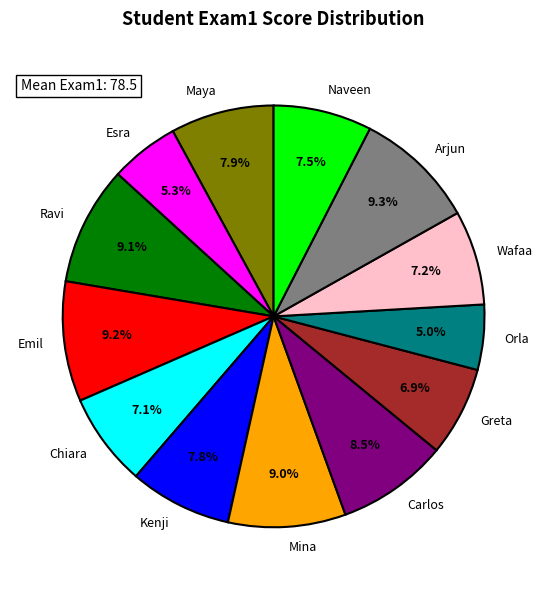

To the nearest percent, what portion does Esra represent?

5%